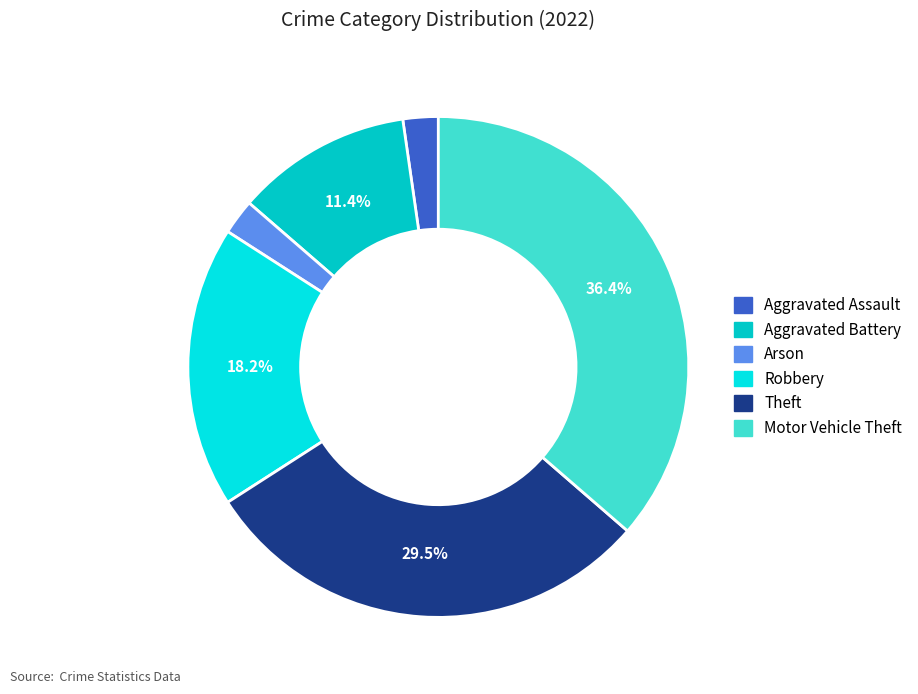

Is it true that Theft is 35% of the pie?

False